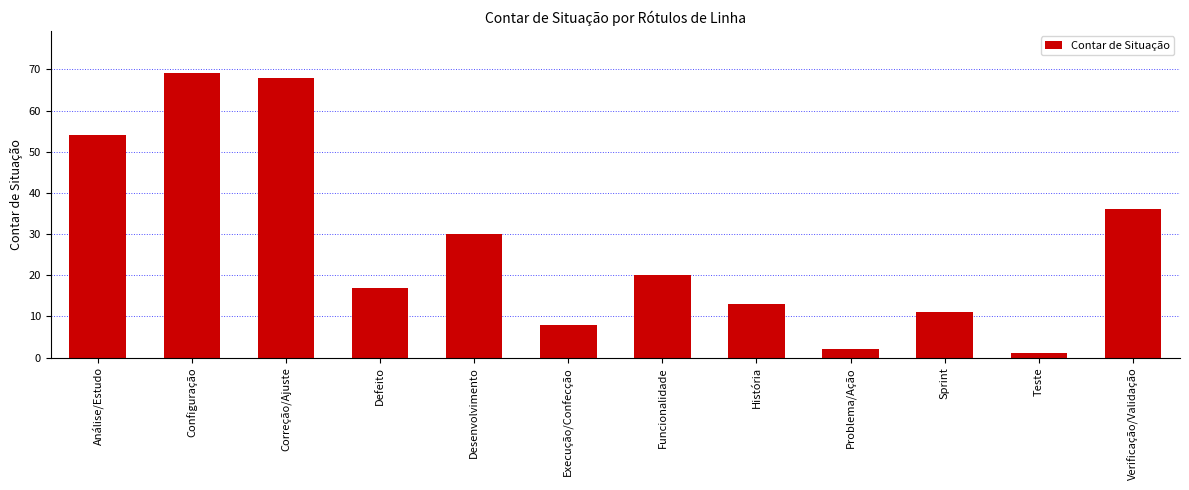

Between Execução/Confecção and Teste, which is larger?

Execução/Confecção